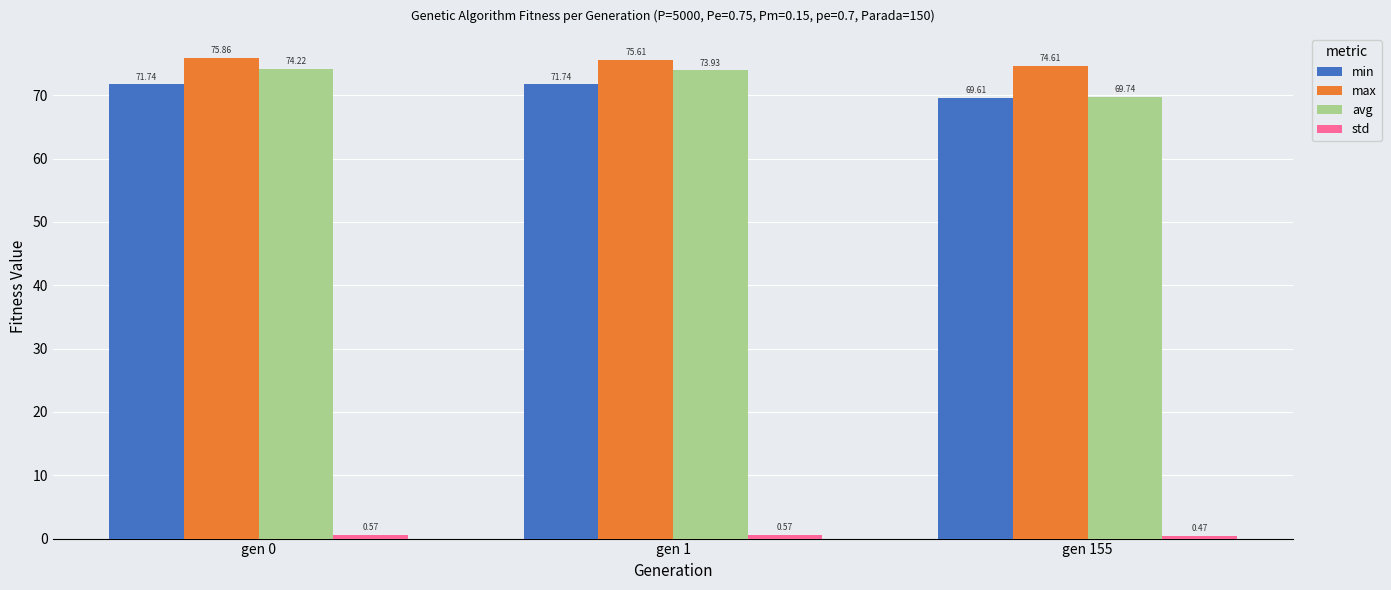

How many categories are shown in the chart?

3